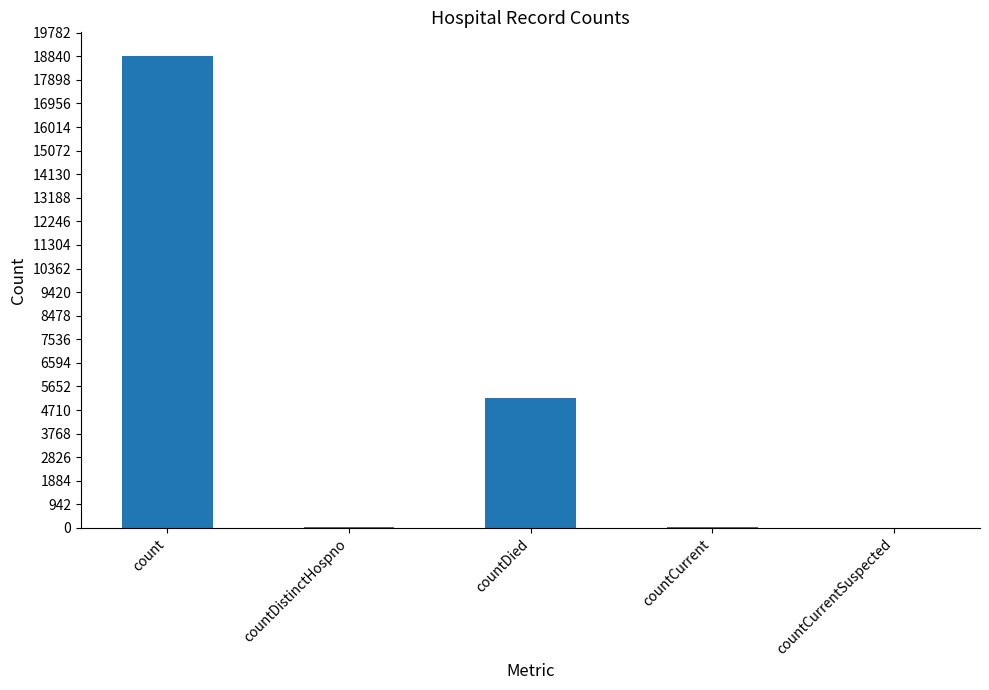

Which label corresponds to the largest value in the chart?

count